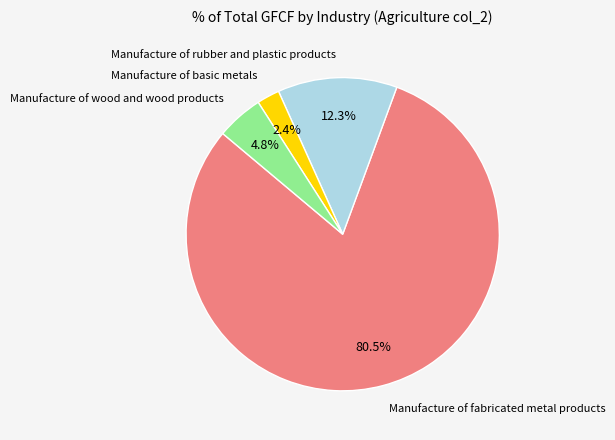

How many segments does this pie chart have?

4